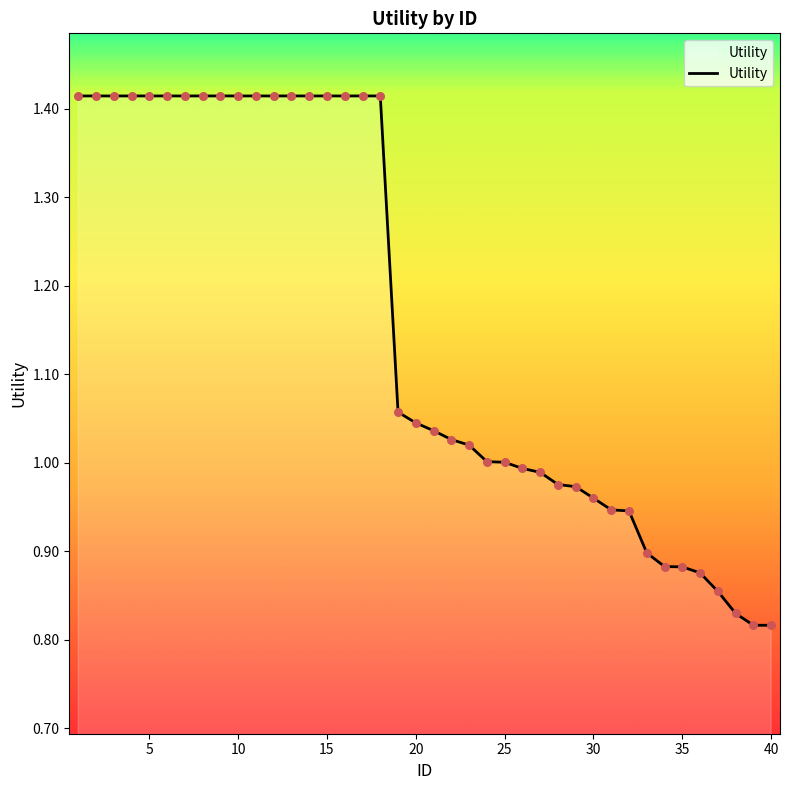

How many lines are shown in the chart?

1